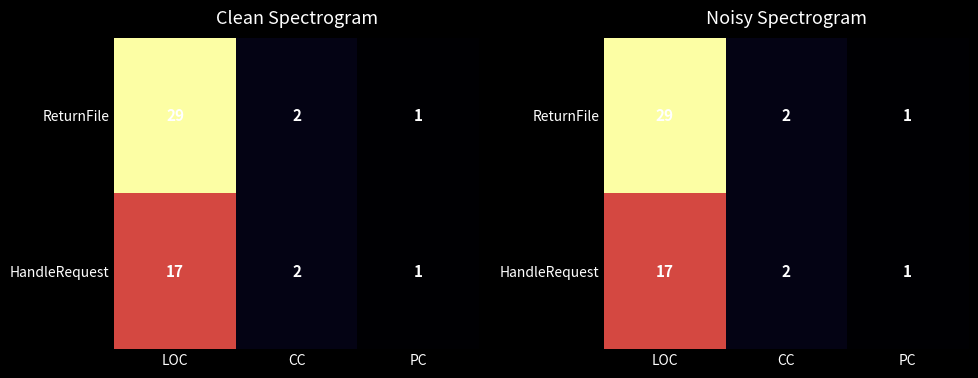

List the labels in order of HandleRequest value, largest first.

LOC, CC, PC